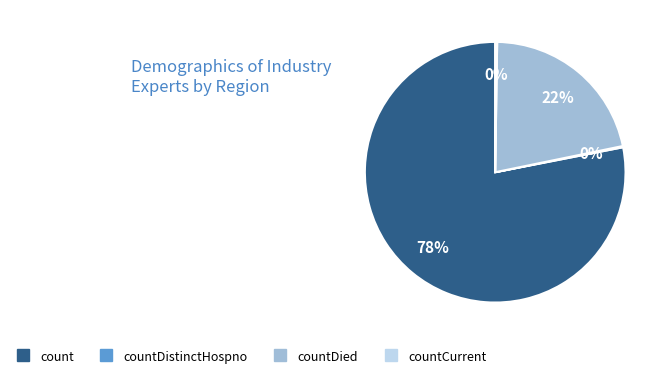

To the nearest percent, what is the difference between the largest and smallest slice percentages?

78%